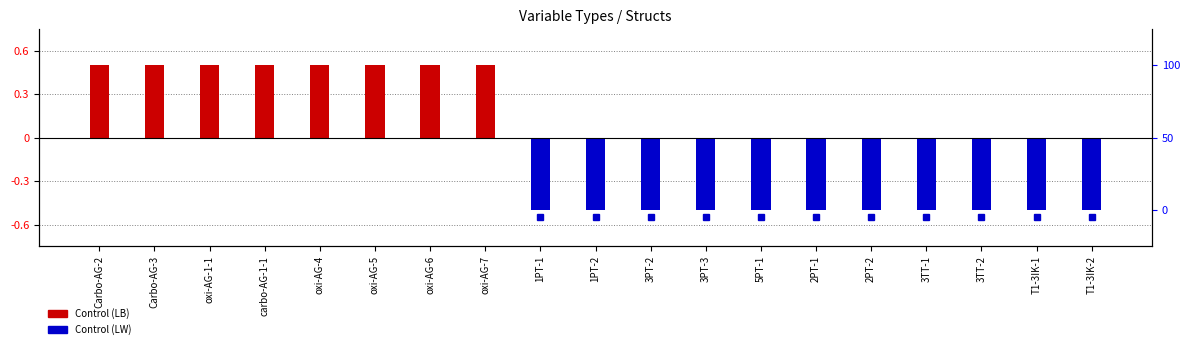

Reading left to right, transcribe all the data shown in this chart.

Control (LB): 0.5	0.5	0.5	0.5	0.5	0.5	0.5	0.5	0.0	0.0	0.0	0.0	0.0	0.0	0.0	0.0	0.0	0.0	0.0
Control (LW): 0.0	0.0	0.0	0.0	0.0	0.0	0.0	0.0	-0.5	-0.5	-0.5	-0.5	-0.5	-0.5	-0.5	-0.5	-0.5	-0.5	-0.5